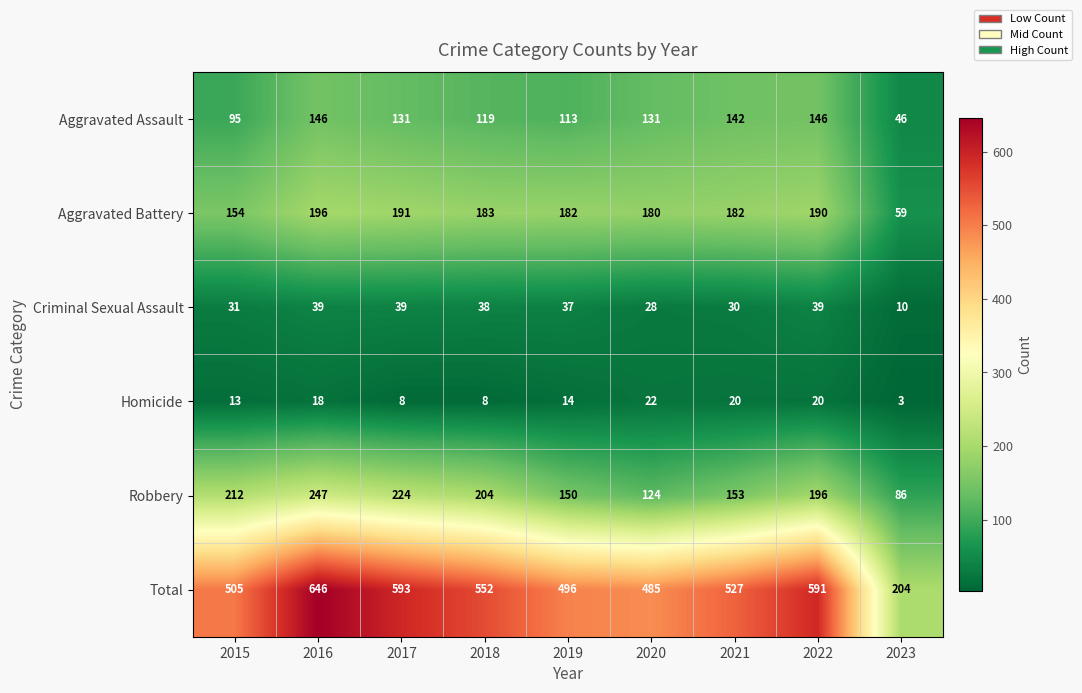

What is the sum of the Aggravated Battery values at 2015 and 2020?

334